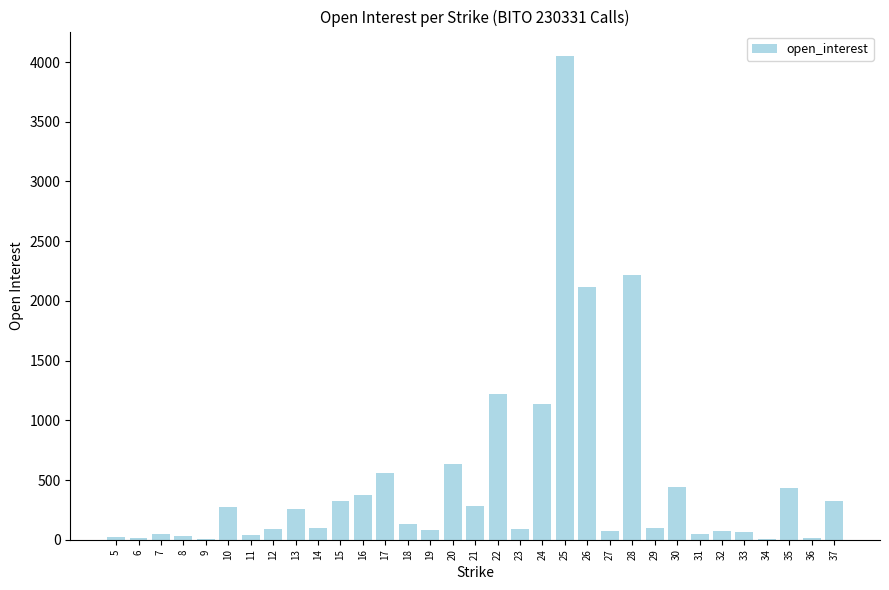

What is the average value?

474